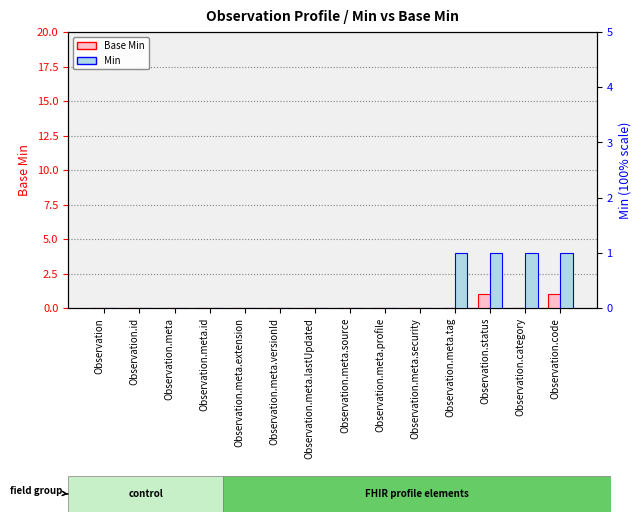

Which category has the lowest value across all series?

Observation